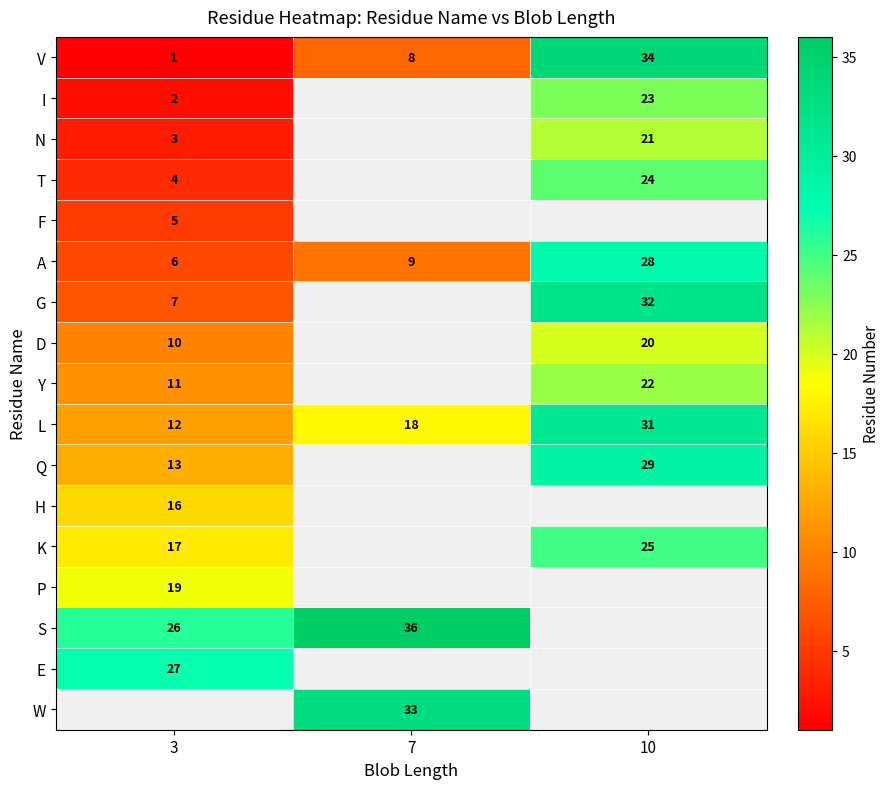

What is the difference between the maximum and minimum values in the V series?

33